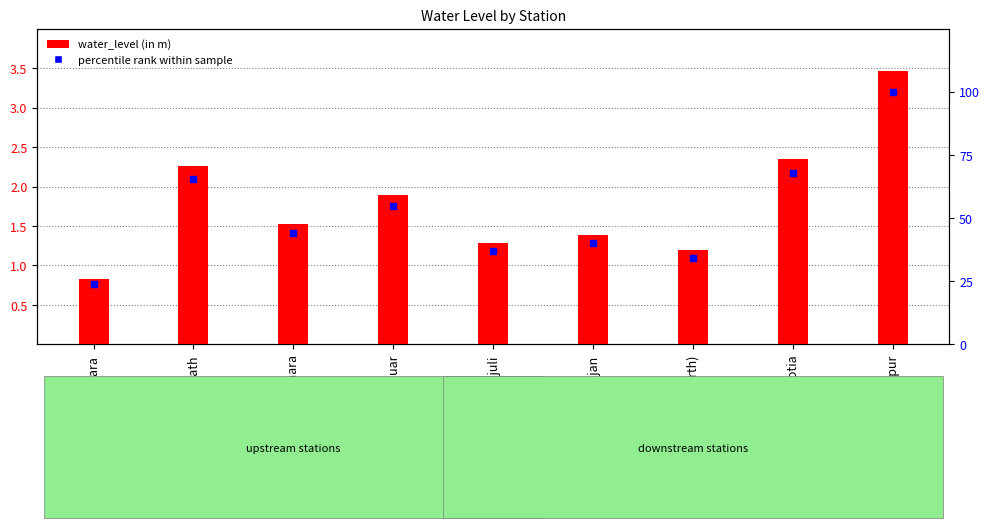

Which series has the largest Y range (max minus min)?

percentile rank within sample